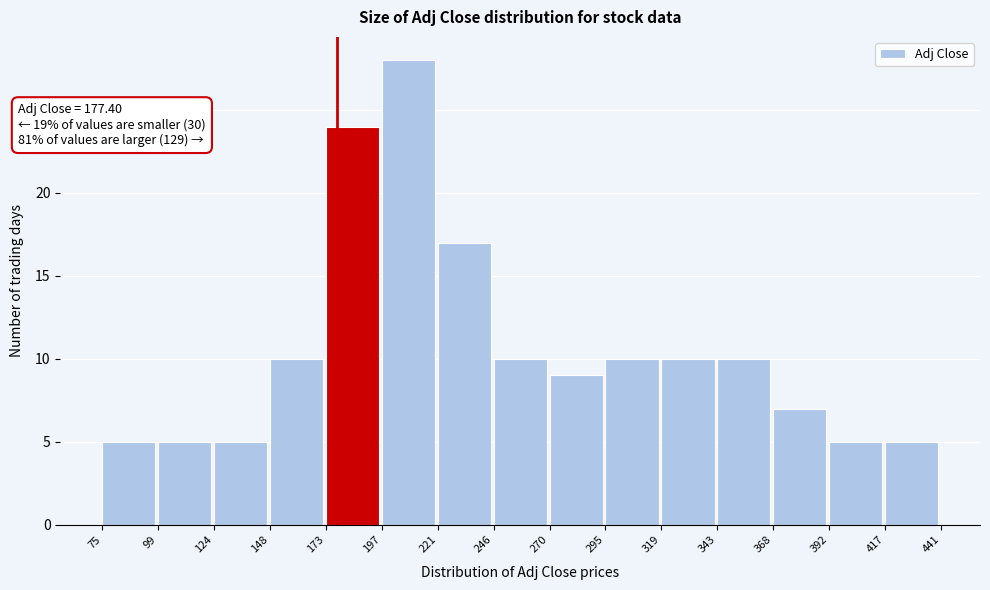

Which range on the x-axis has the tallest bar?

197 to 221